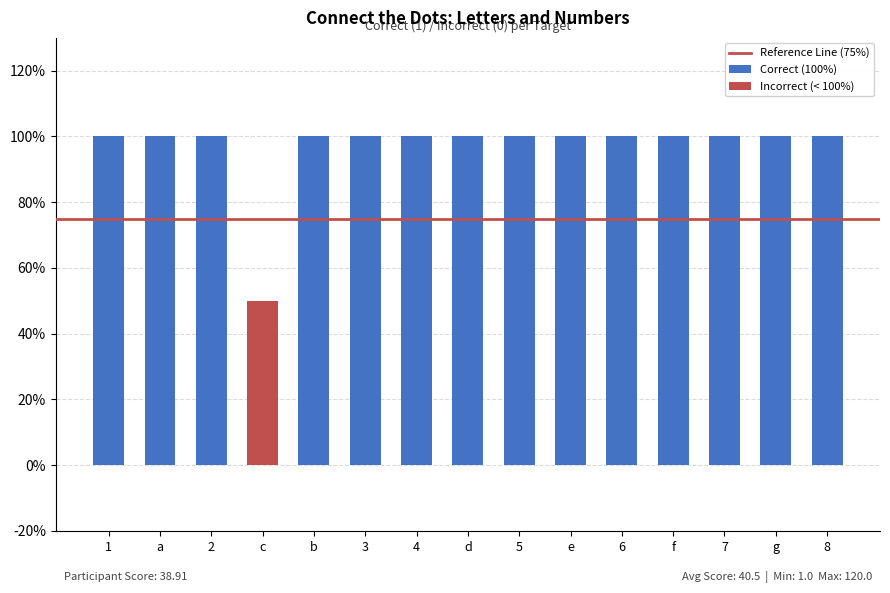

Which category has the lowest value across all series?

c